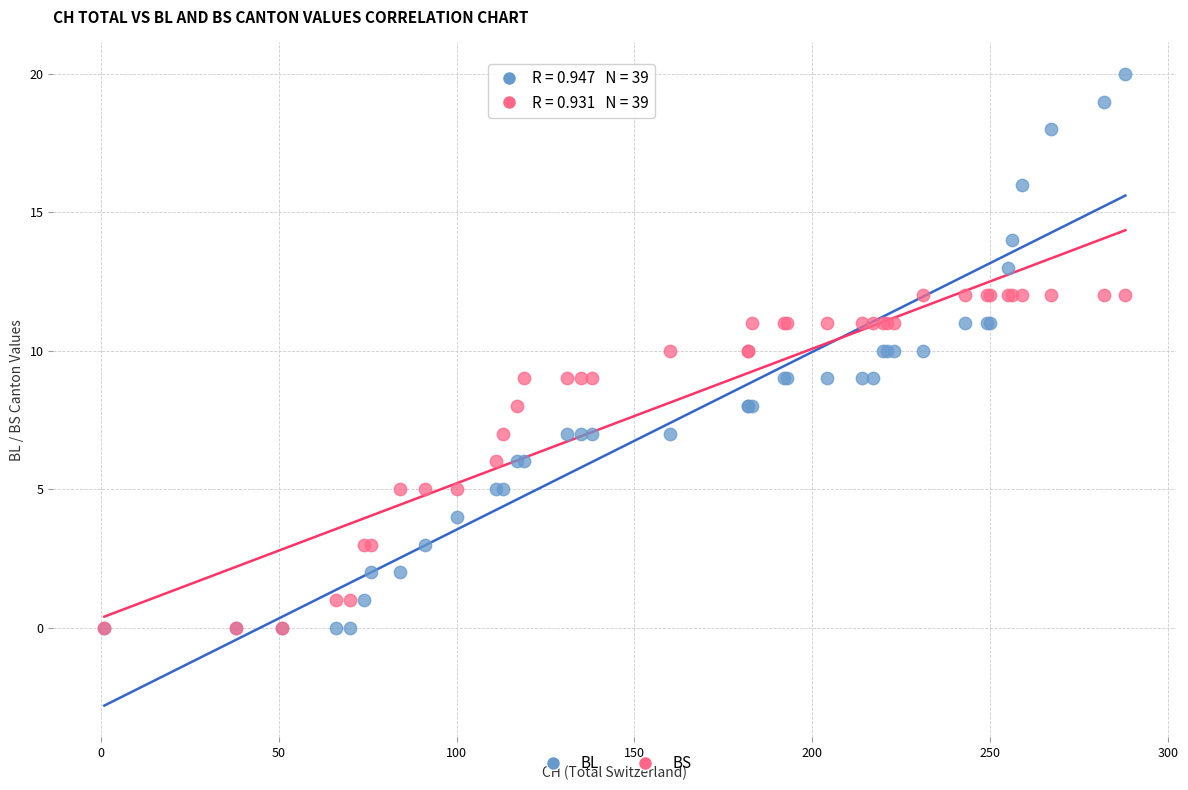

Which series has the widest spread of Y values?

BL